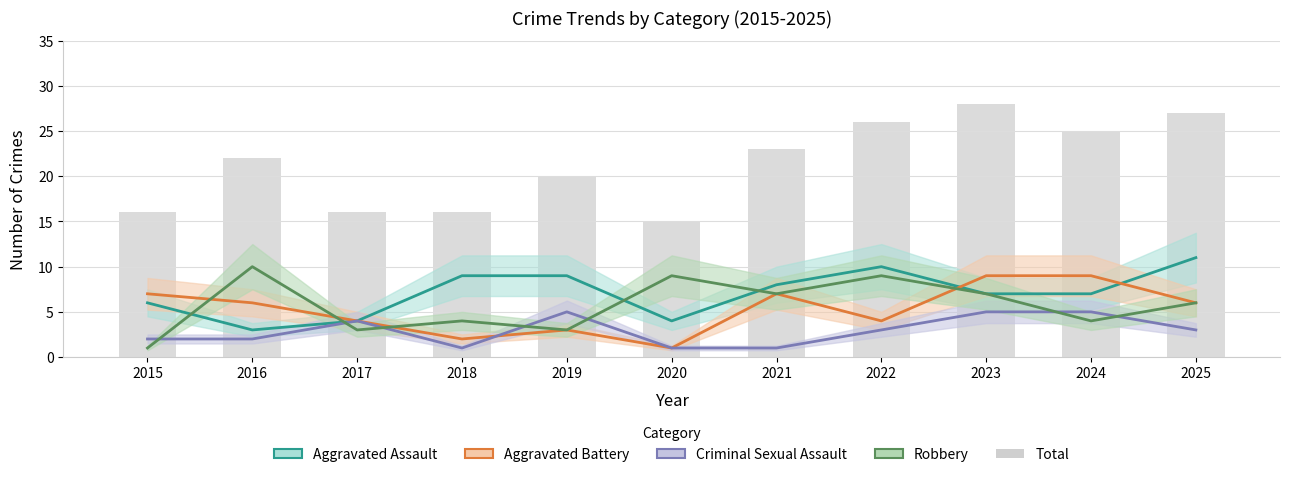

Which category has the lowest value across all series?

2020